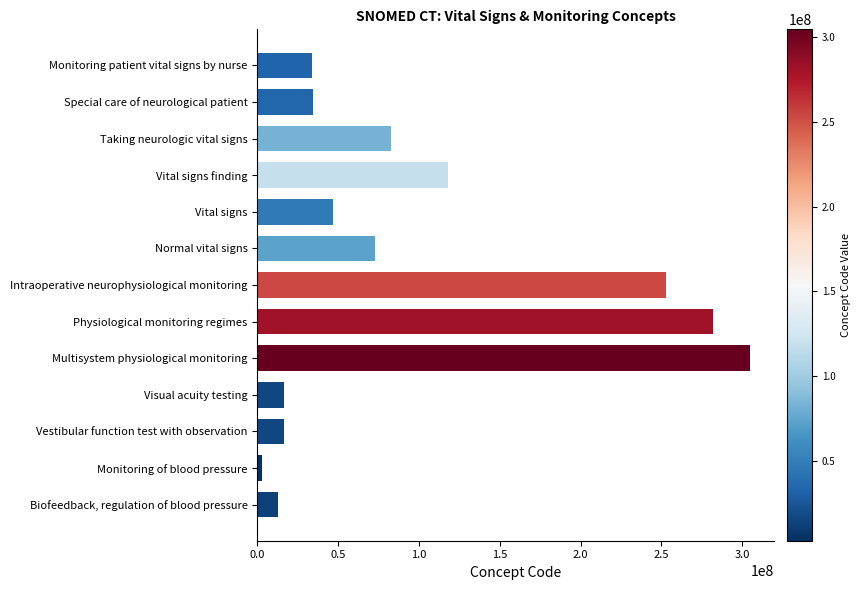

What is the label of the 2nd bar from the top?

Special care of neurological patient